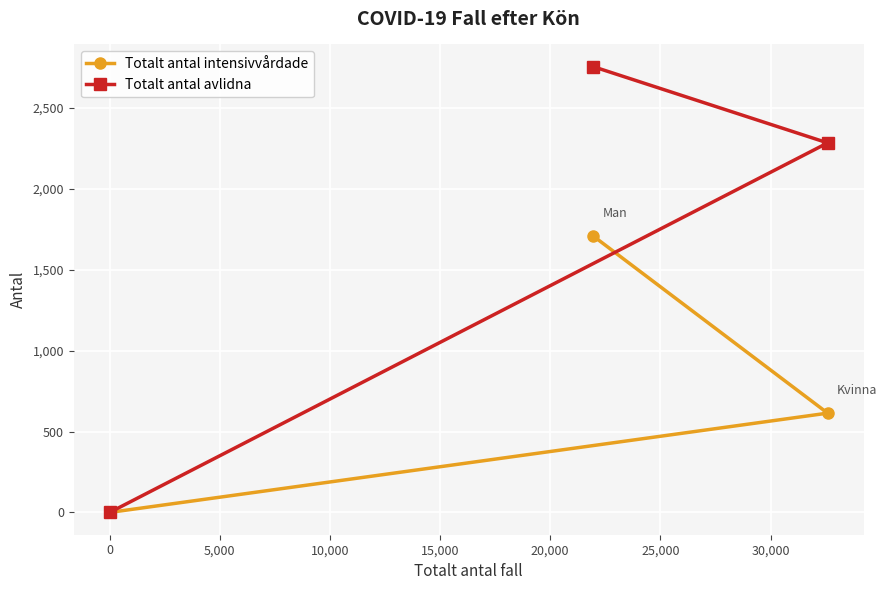

What are all the series names shown in the legend?

Totalt antal intensivvårdade, Totalt antal avlidna